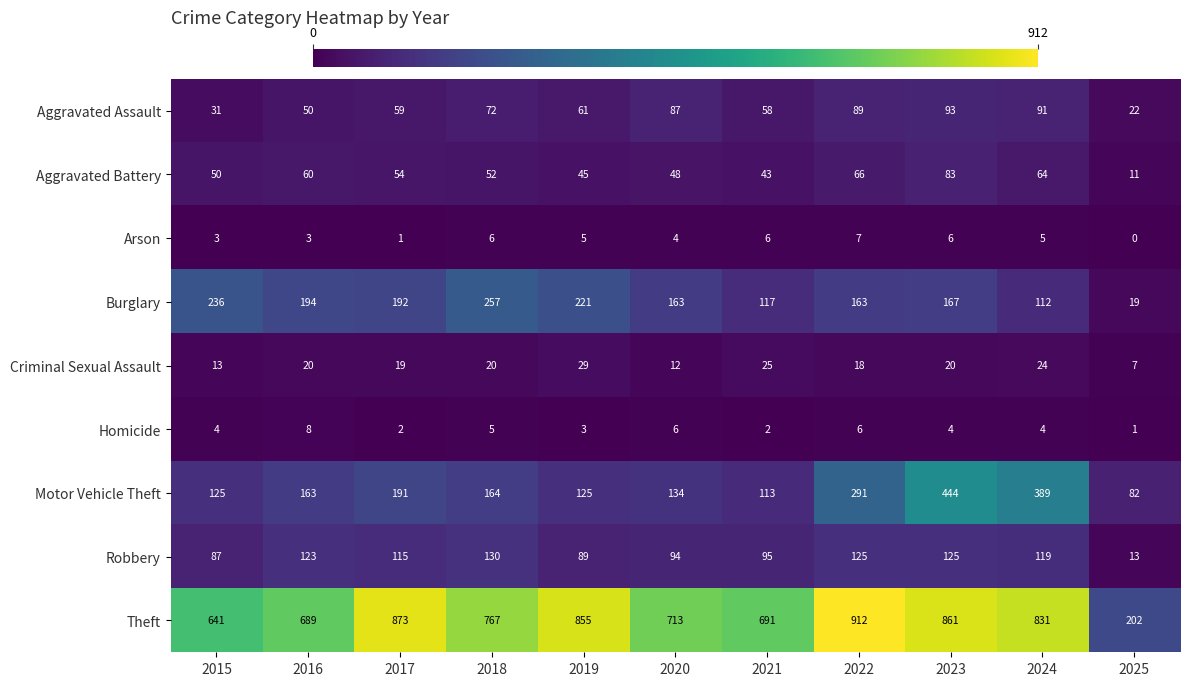

Which series has the widest spread of values?

Theft